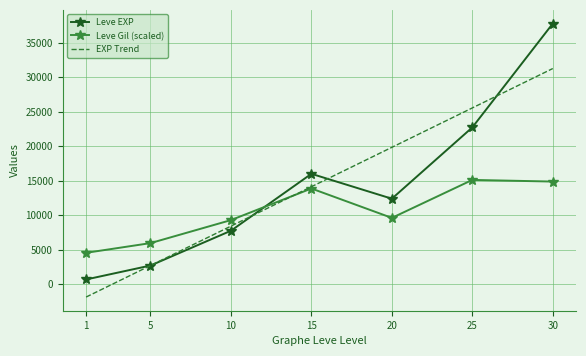

Which series ends up on top after the final intersection of Leve EXP and Leve Gil (scaled)?

Leve EXP